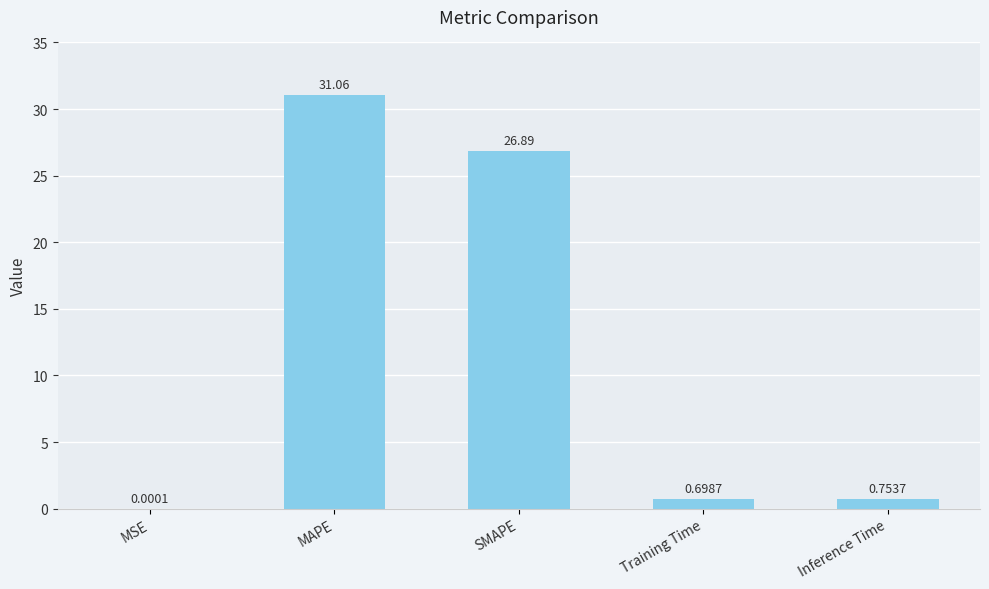

At which category does the chart reach its peak across all series?

MAPE